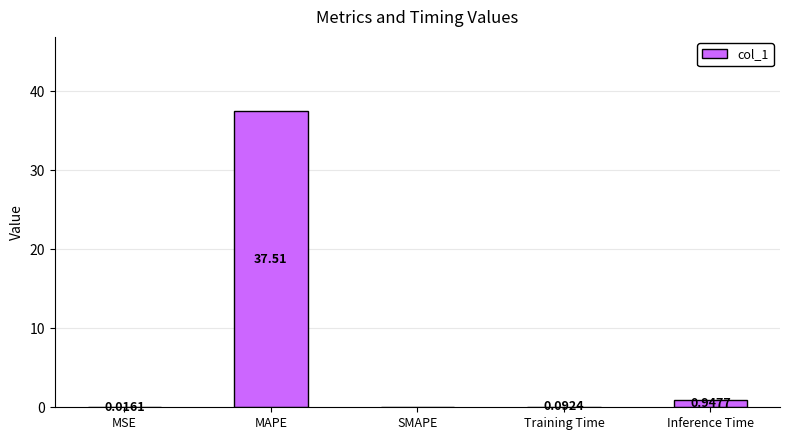

Between Inference Time and Training Time, which is larger?

Inference Time